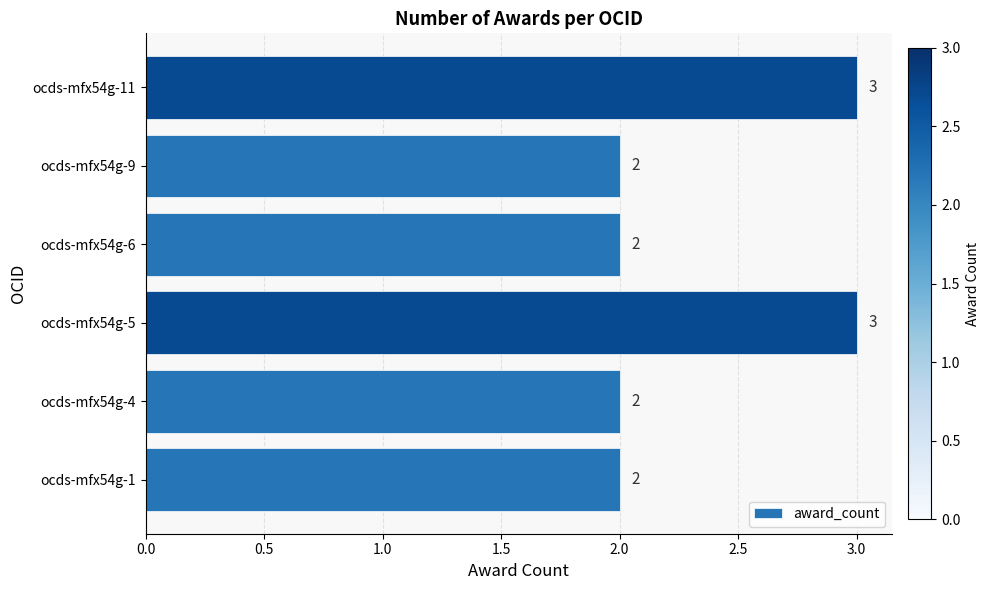

Which has a higher value, ocds-mfx54g-11 or ocds-mfx54g-1?

ocds-mfx54g-11